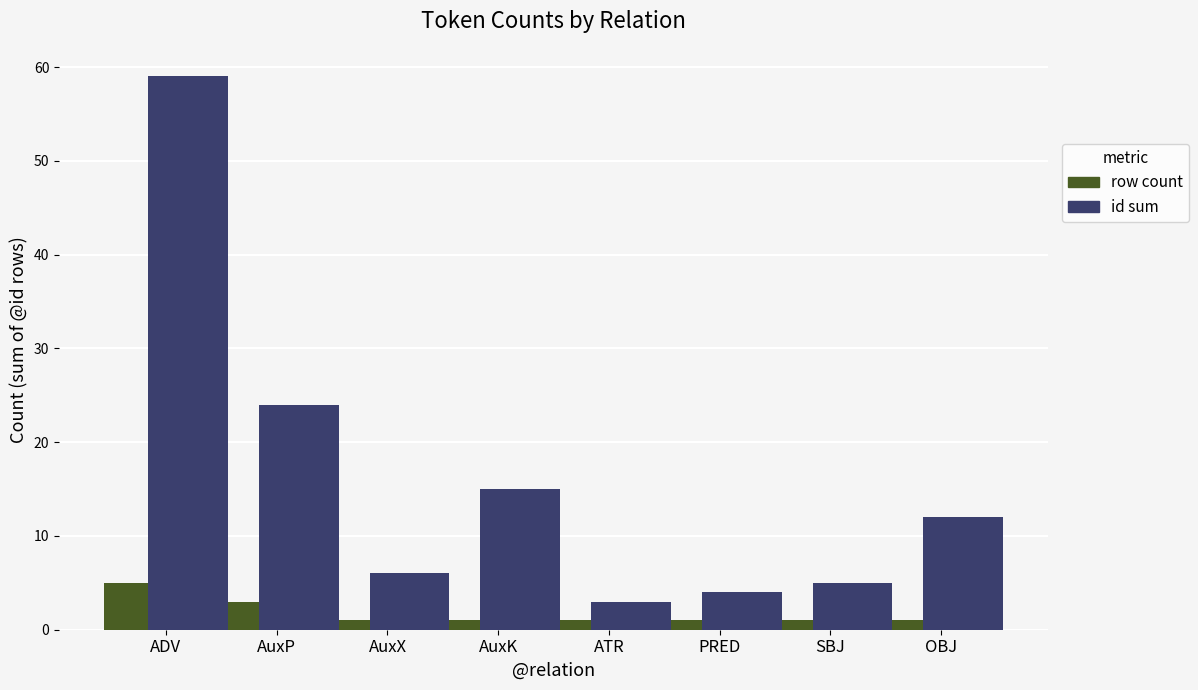

What is the maximum value shown in the chart?

59